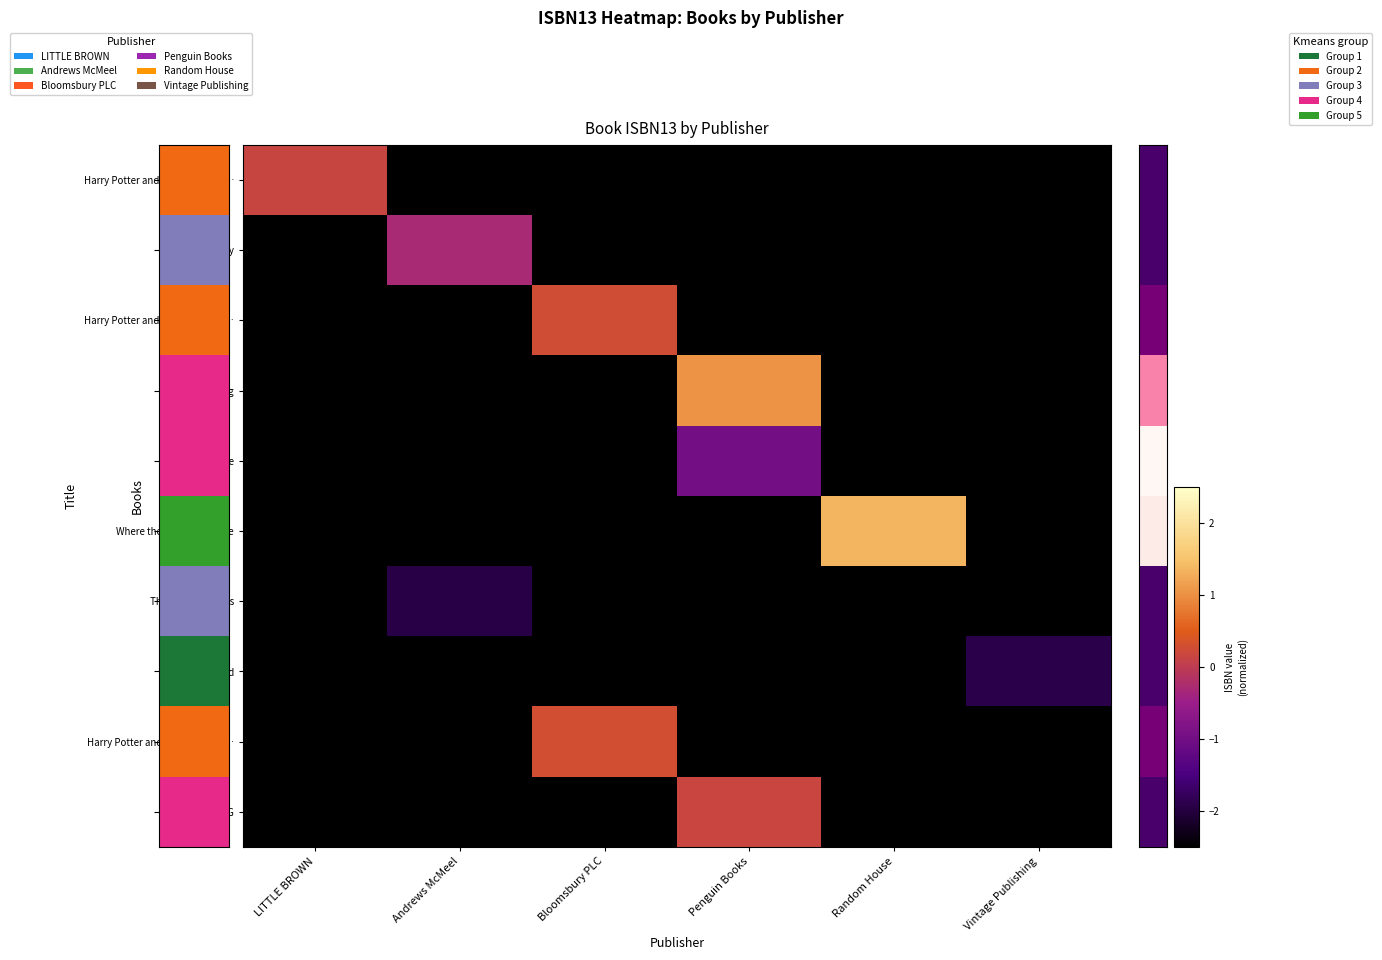

List the series in order of their peak value, lowest first.

The Universe of Us, The Hag-Seed, The Crucible, Milk and Honey, Harry Potter and the Cursed Ch…, The BFG, Harry Potter and the Philosoph…, Harry Potter and the Half-Bloo…, Book of Longing, Where the Wild Things Are